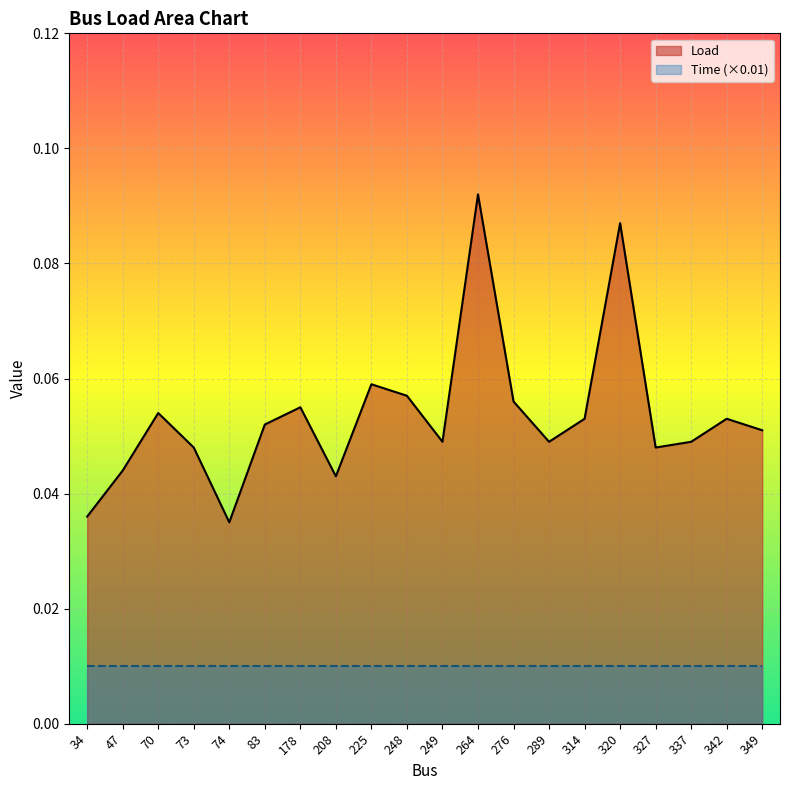

Reading left to right, extract all data points from this chart.

34=0.0	47=0.0	70=0.1	73=0.0	74=0.0	83=0.1	178=0.1	208=0.0	225=0.1	248=0.1	249=0.0	264=0.1	276=0.1	289=0.0	314=0.1	320=0.1	327=0.0	337=0.0	342=0.1	349=0.1